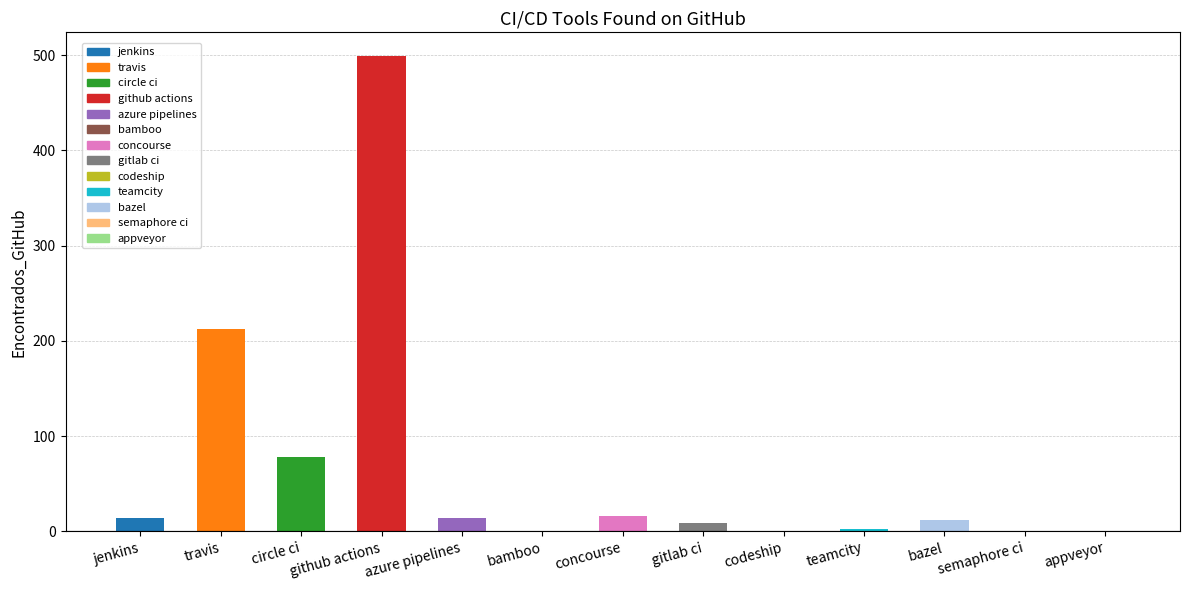

What is the sum of the values at semaphore ci and travis?

212